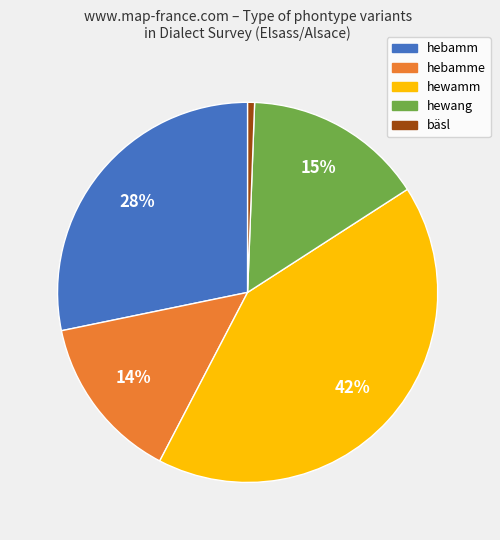

Is there a majority slice in this chart?

No